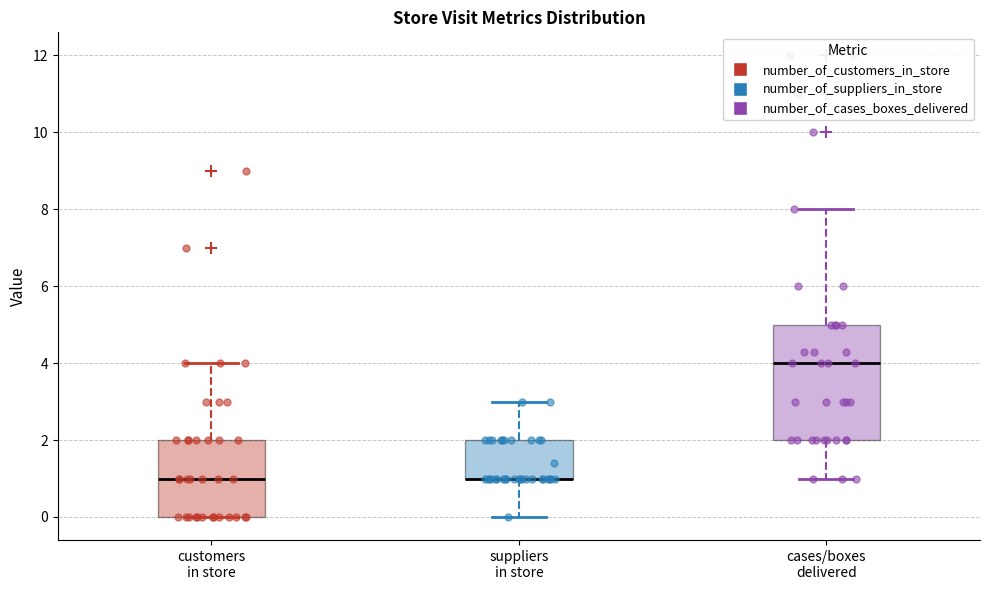

Comparing the boxes themselves (not the whiskers), which one is the tallest?

cases/boxes delivered